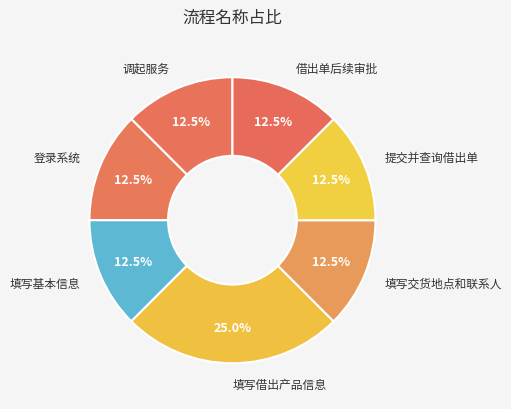

Count the number of slices in the pie.

7